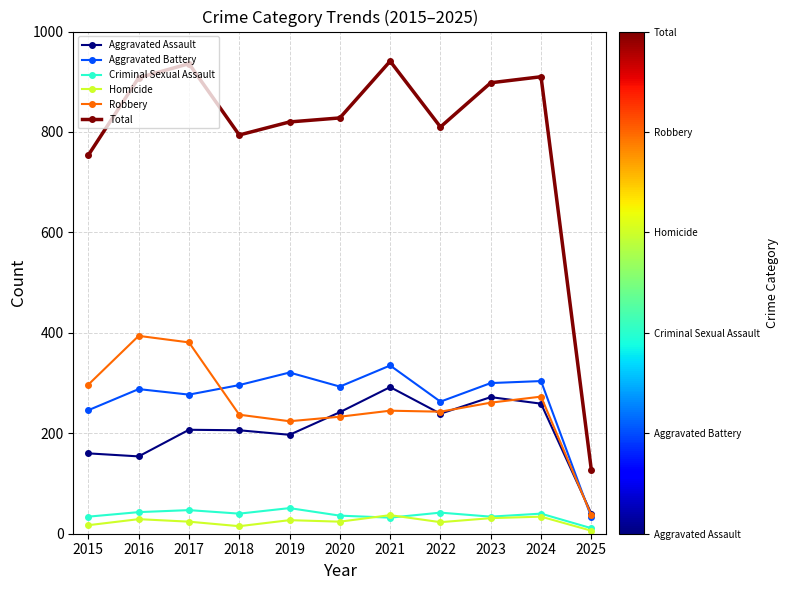

True or false: Criminal Sexual Assault has more than 1 interior local peaks.

True